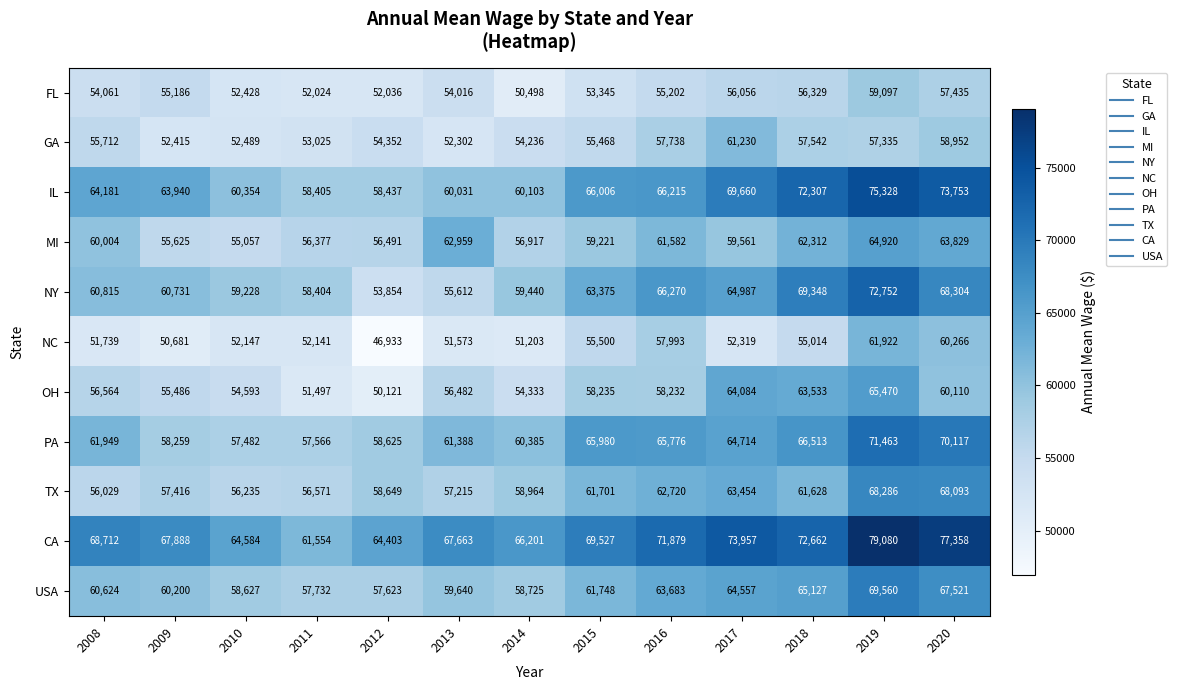

Which series has the largest total across all categories?

CA